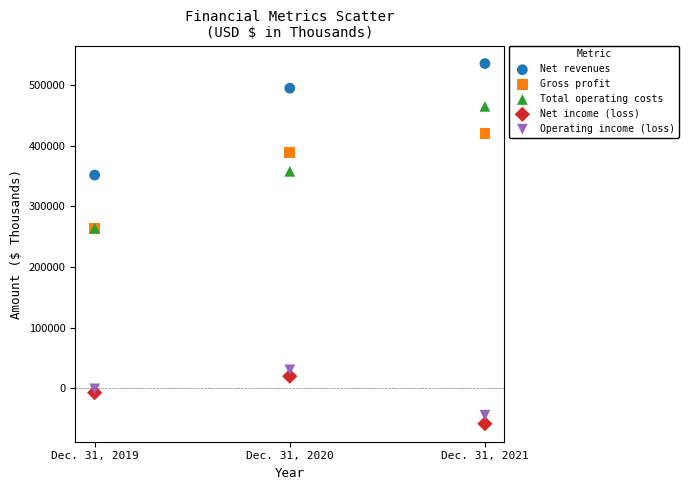

Which series has the widest spread of Y values?

Total operating costs